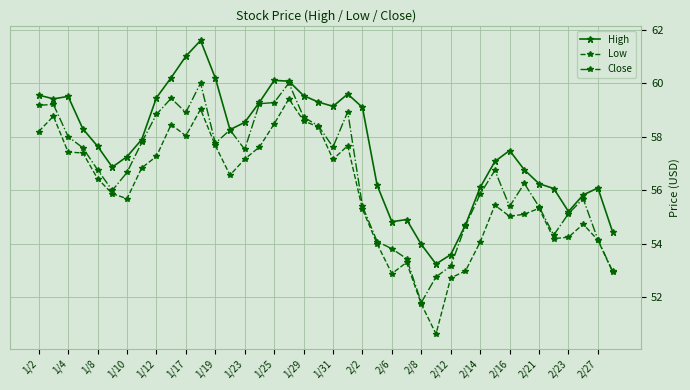

True or false: High and Low intersect in this chart.

False